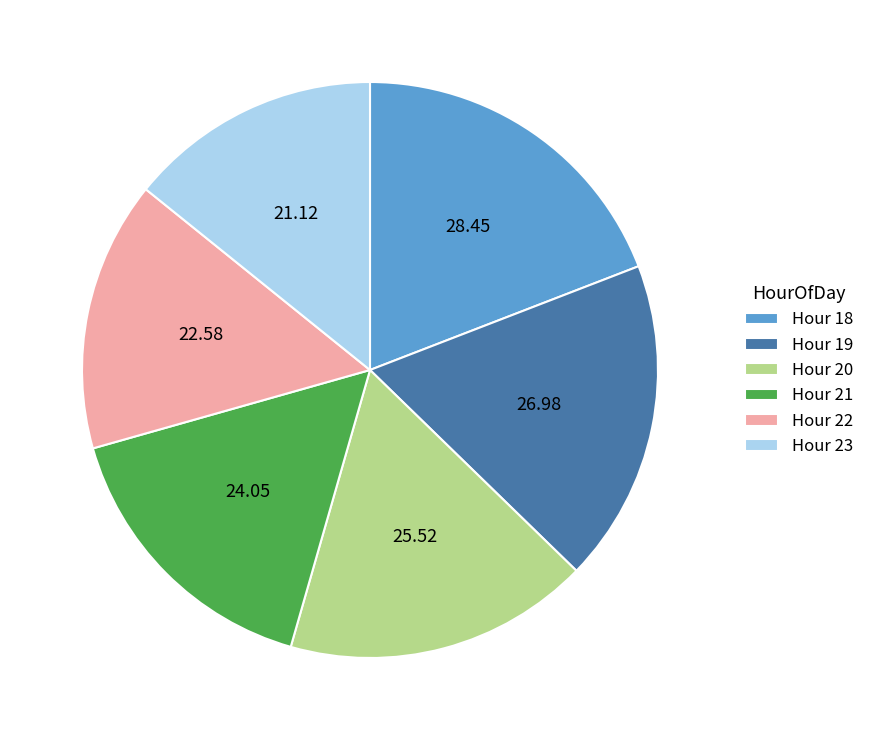

What is the ratio of the value at Hour 22 to the value at Hour 19?

0.8